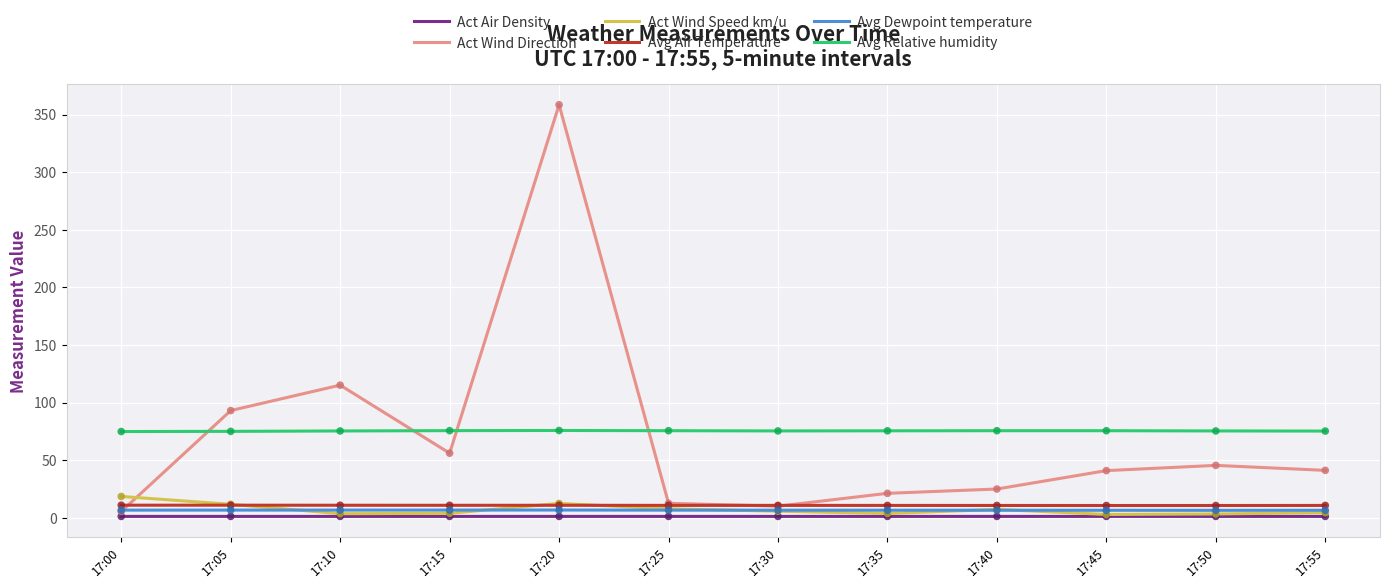

At how many categories does at least one series exceed 144?

1